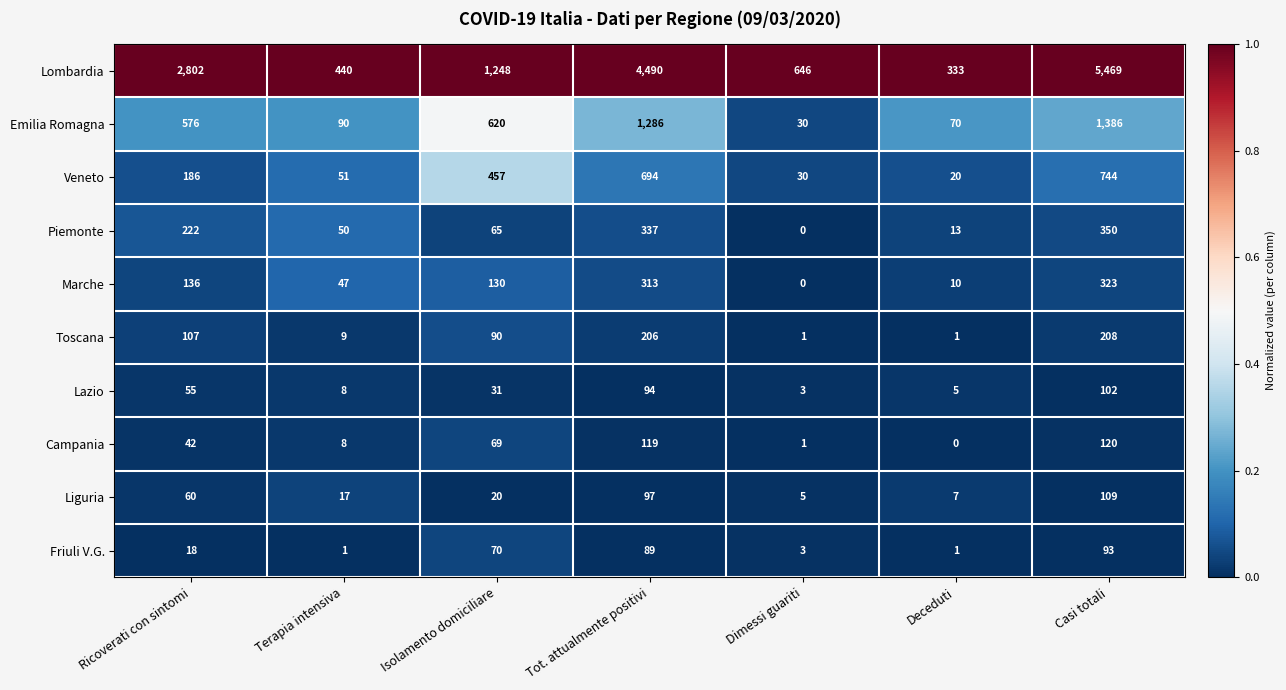

At how many categories does at least one series exceed 557?

5